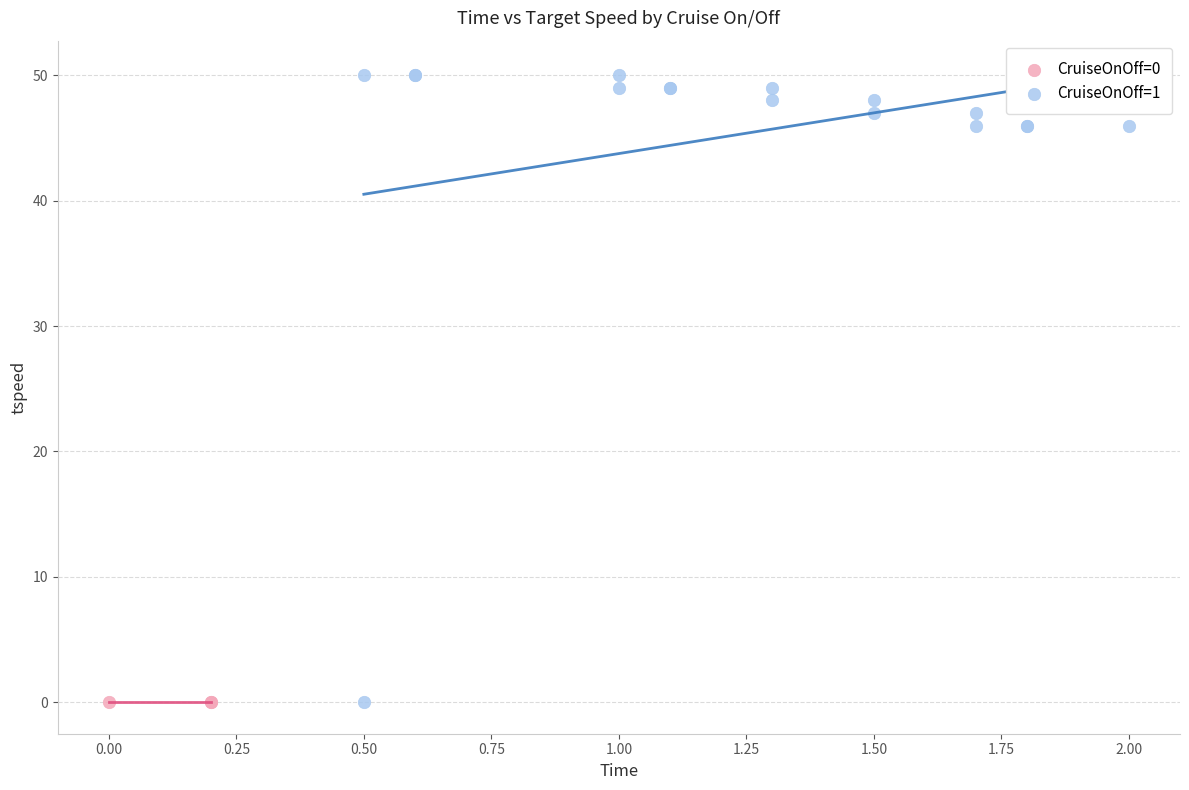

Which series contains the highest Y value?

CruiseOnOff=1